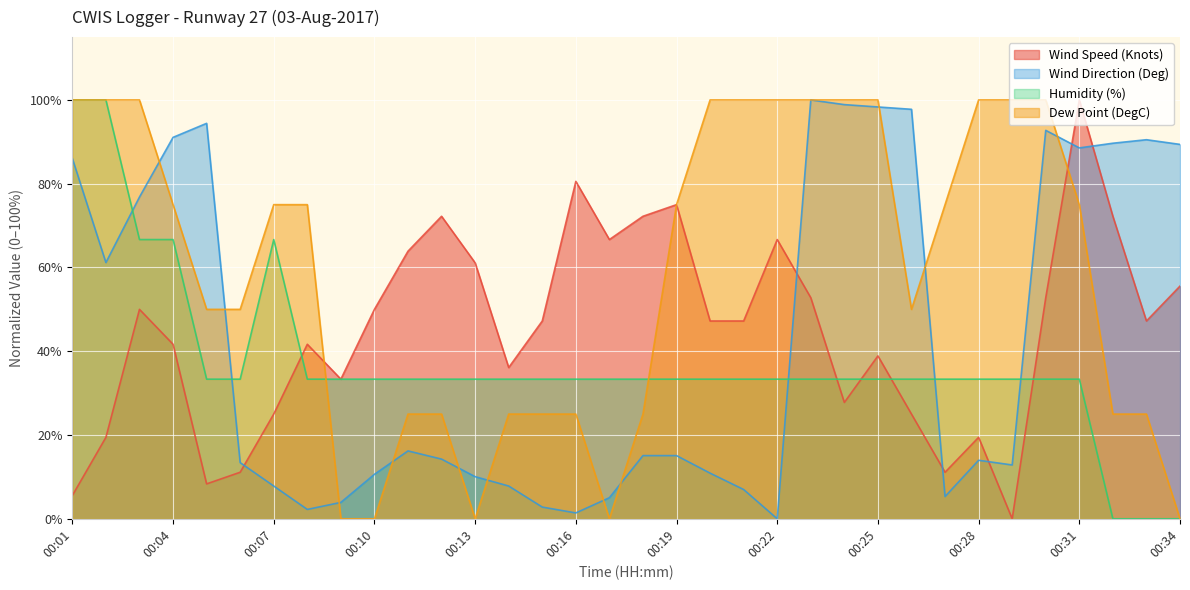

At which category is the sum across all series the highest?

00:31